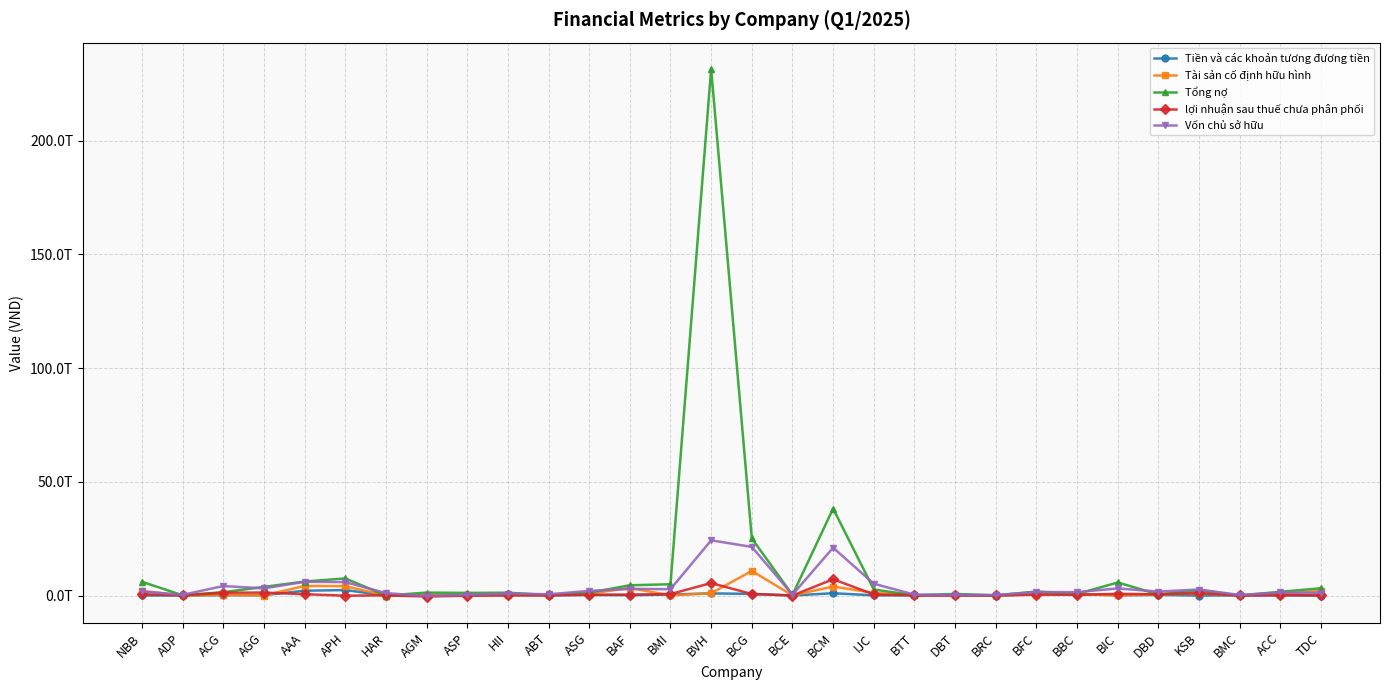

At which category does Tiền và các khoản tương đương tiền reach its first local valley?

ADP